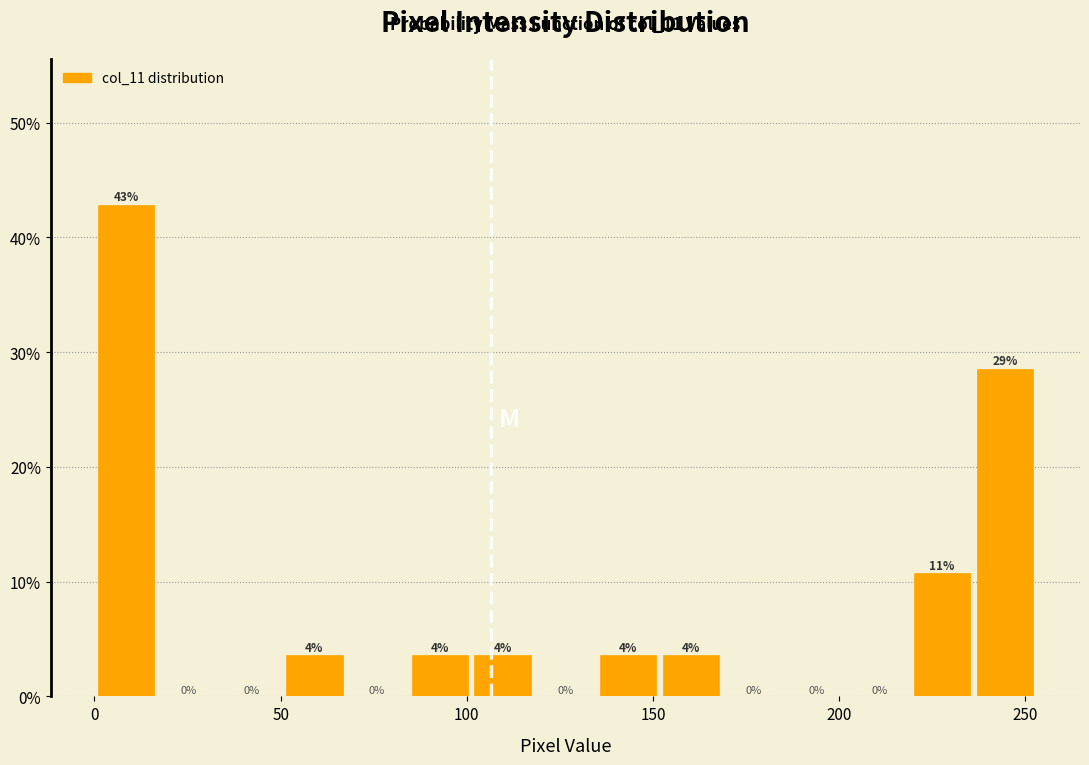

Around what value on the x-axis is the tallest bar? Give the approximate position of its centre, as read against the axis.

10